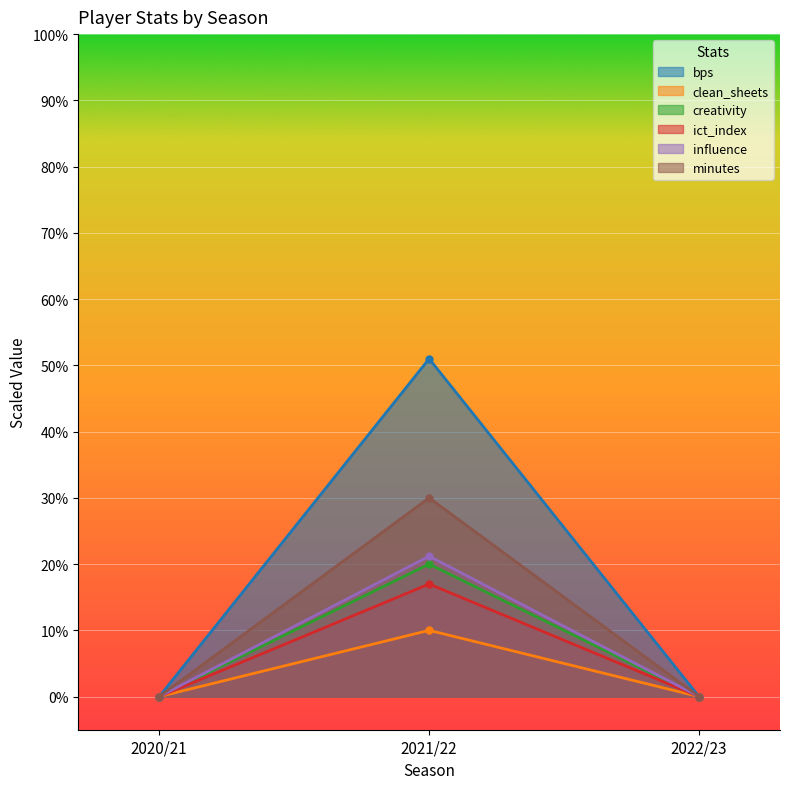

Which label corresponds to the smallest value in the chart?

2020/21